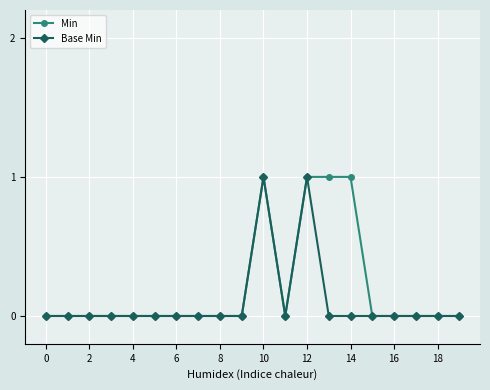

What is the maximum value shown in the chart?

1